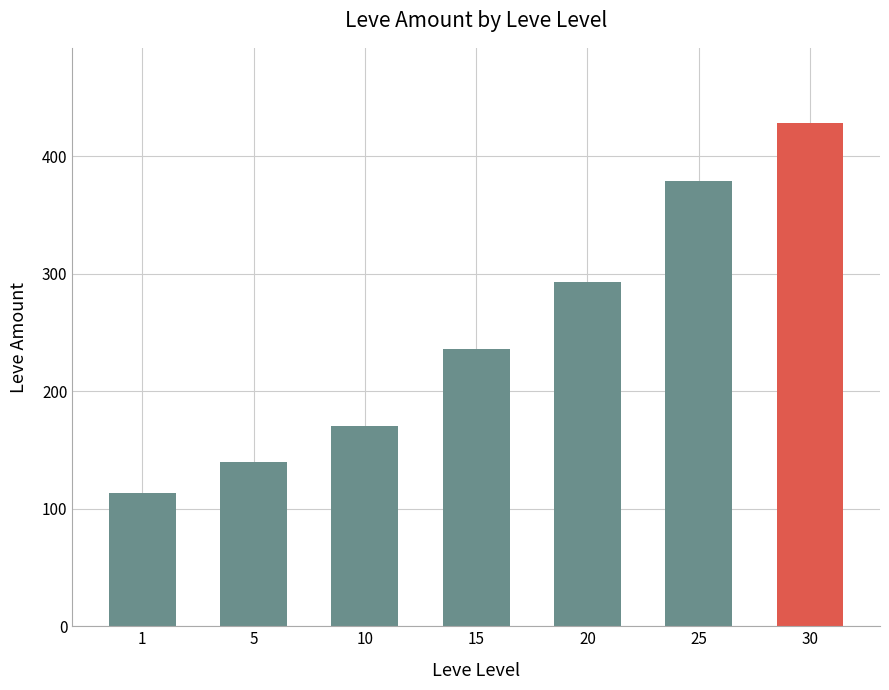

How many series are shown in this chart?

1